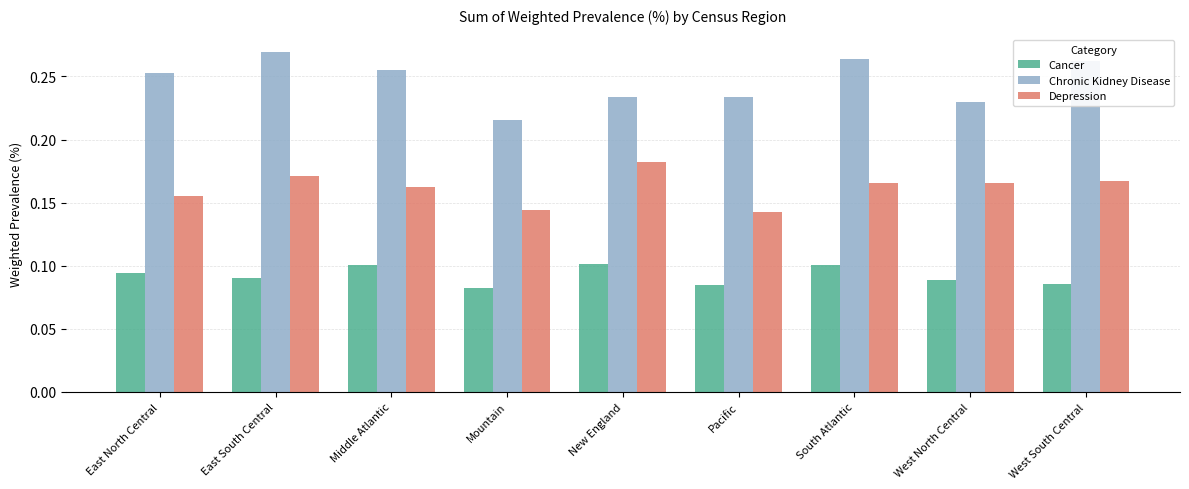

How many groups of bars are there?

9